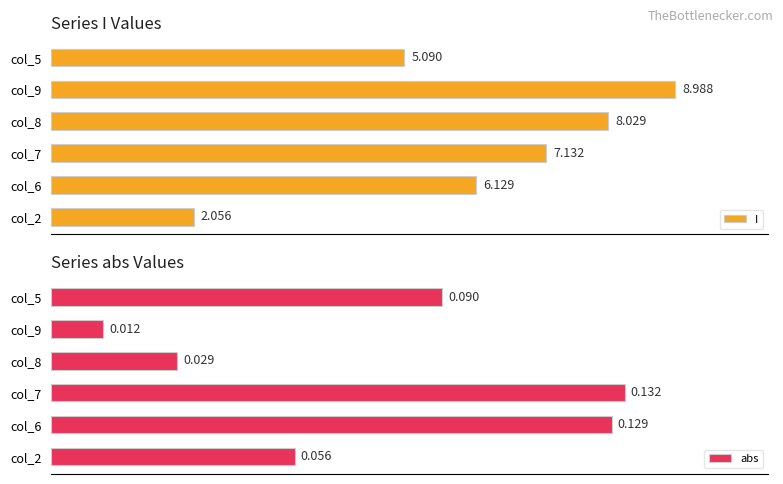

What is the maximum value shown in the chart?

9.0